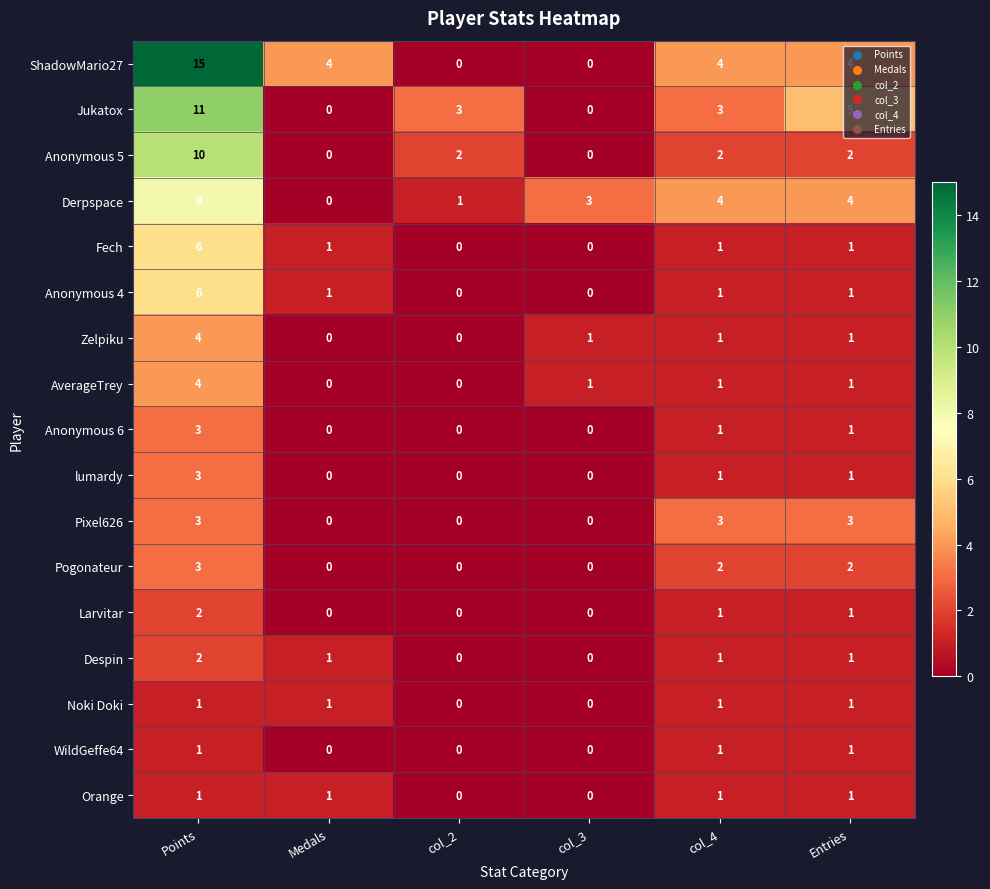

Count the ShadowMario27 values in the range 0 to 4.

5